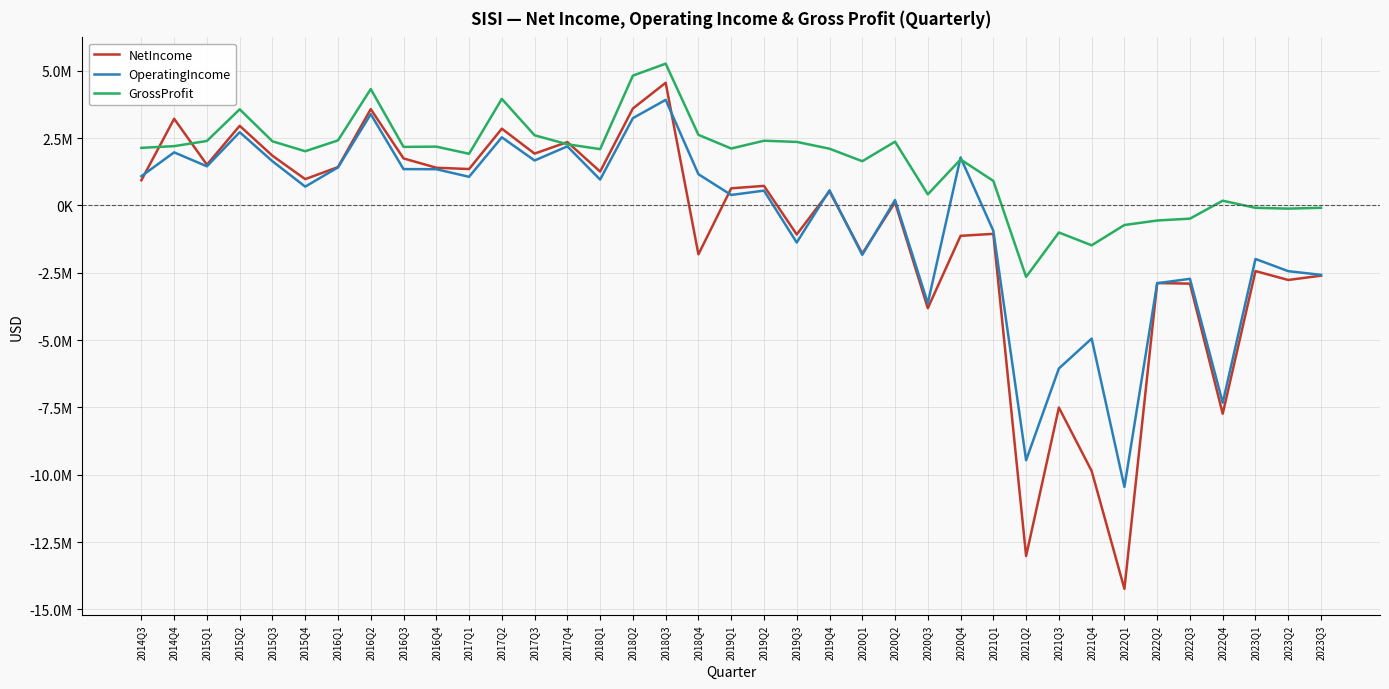

Which series has the largest total across all categories?

GrossProfit